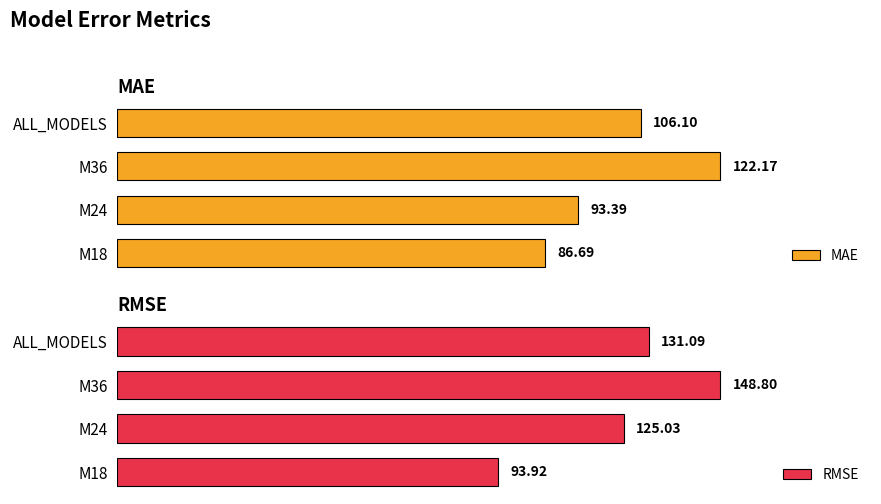

How many bars are there in total?

8